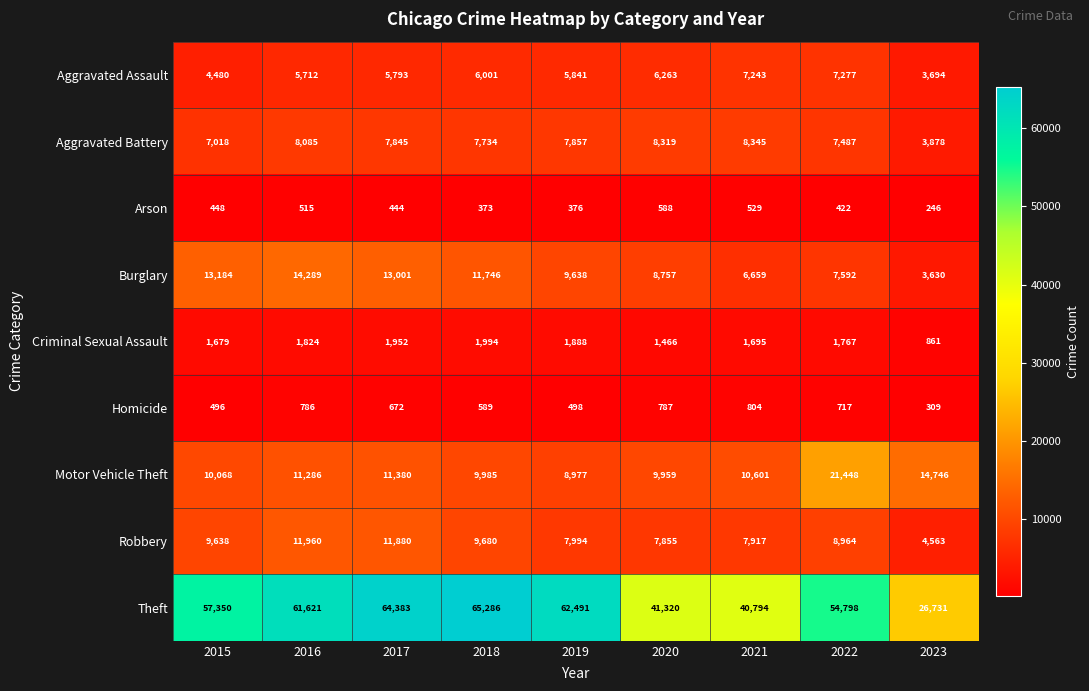

The value of Criminal Sexual Assault at 2017 is 3376. True or false?

False